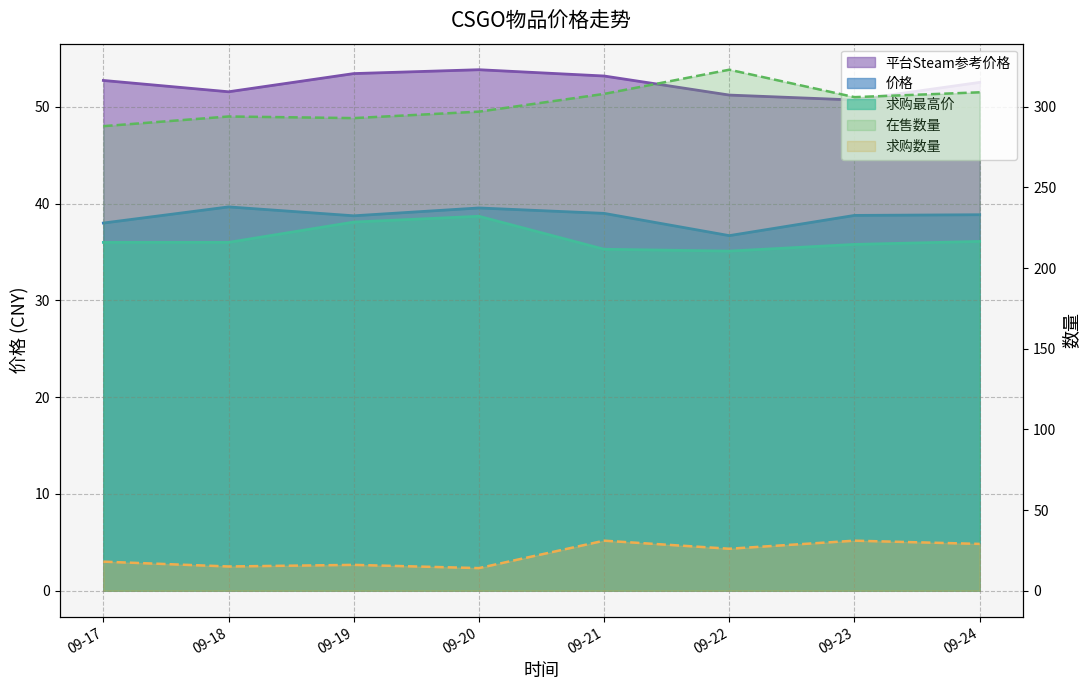

What is the maximum value for 在售数量?

323.0